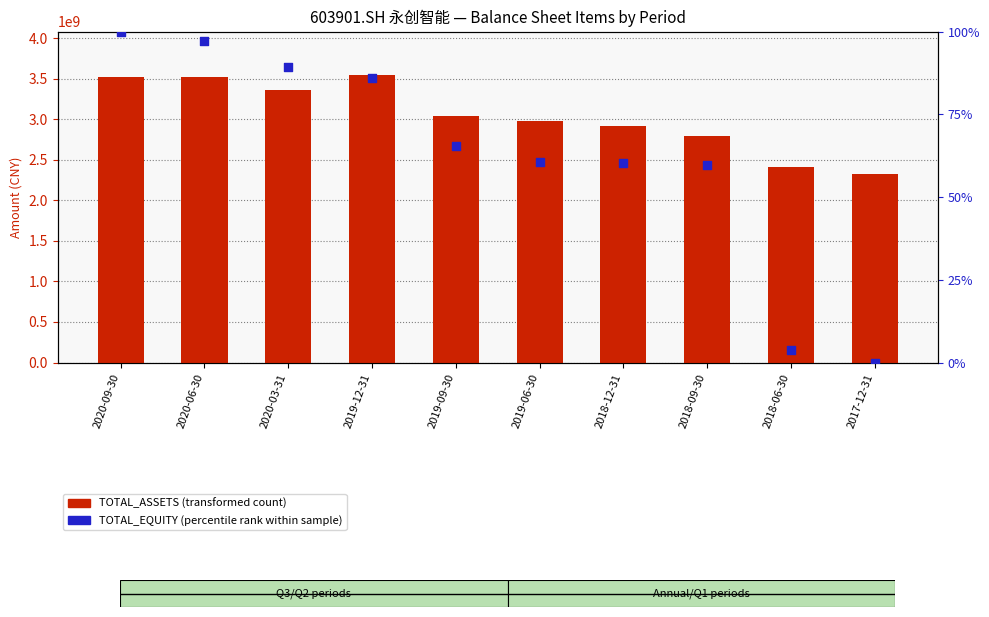

Is the value of TOTAL_ASSETS (transformed count) at 2020-09-30 greater than the value of TOTAL_EQUITY (percentile rank within sample) at 2018-12-31?

Yes